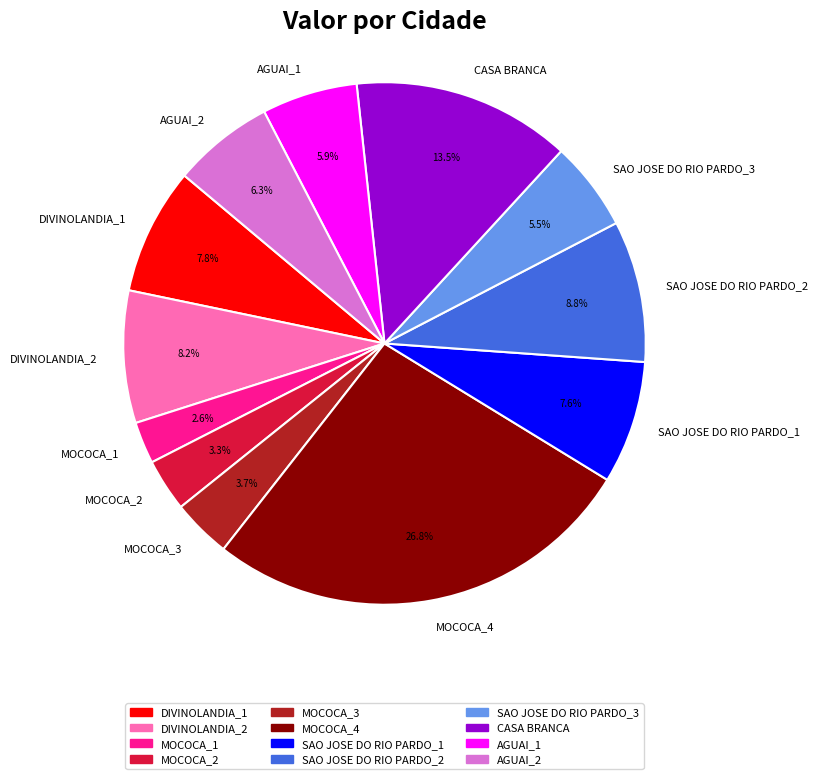

Is there any slice that represents more than half of the pie?

No